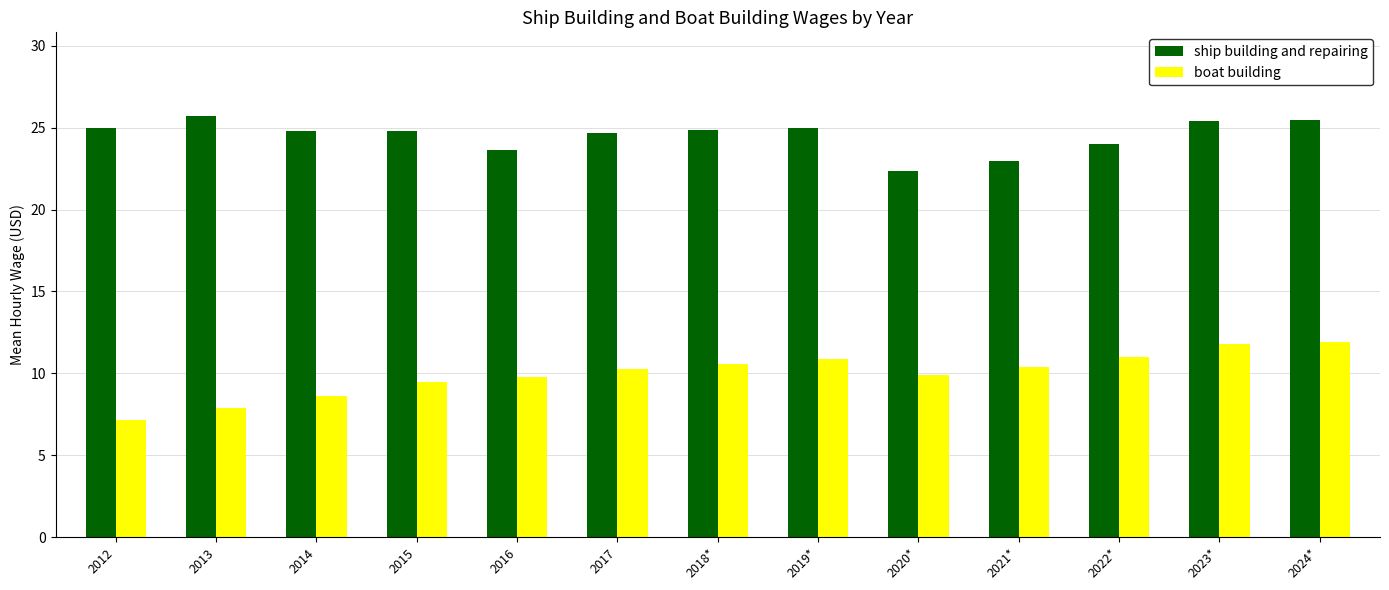

Is it true that boat building equals 11.9 at 2024*?

True